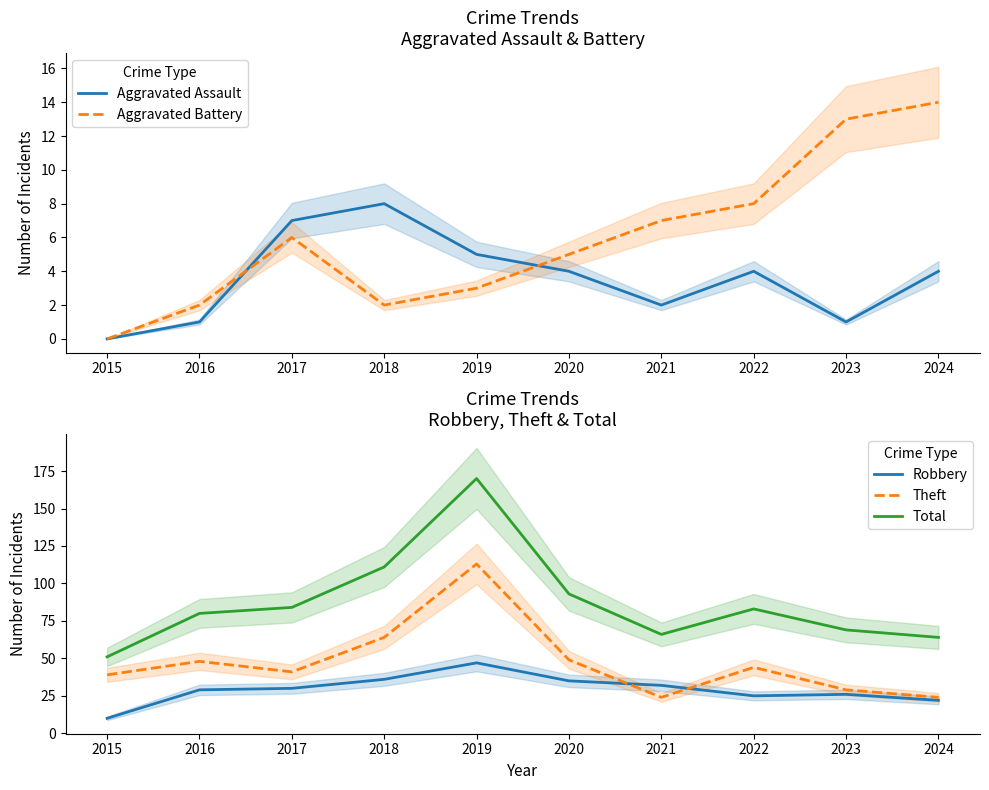

What is the difference between the highest and lowest values at 2021?

64